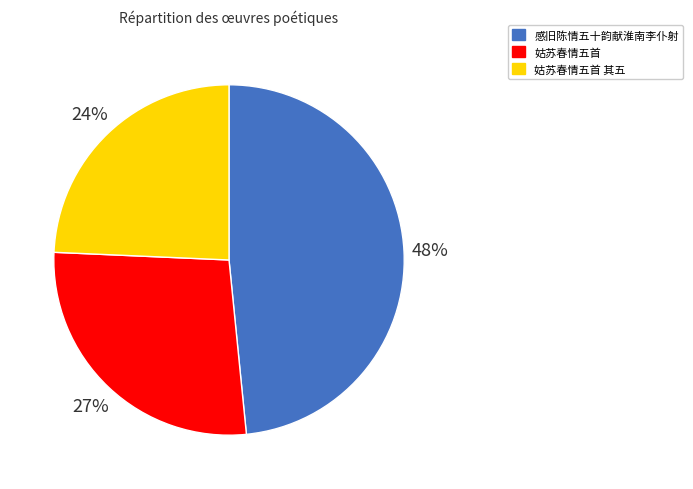

To the nearest percent, what is the difference between the largest and smallest slice percentages?

24%